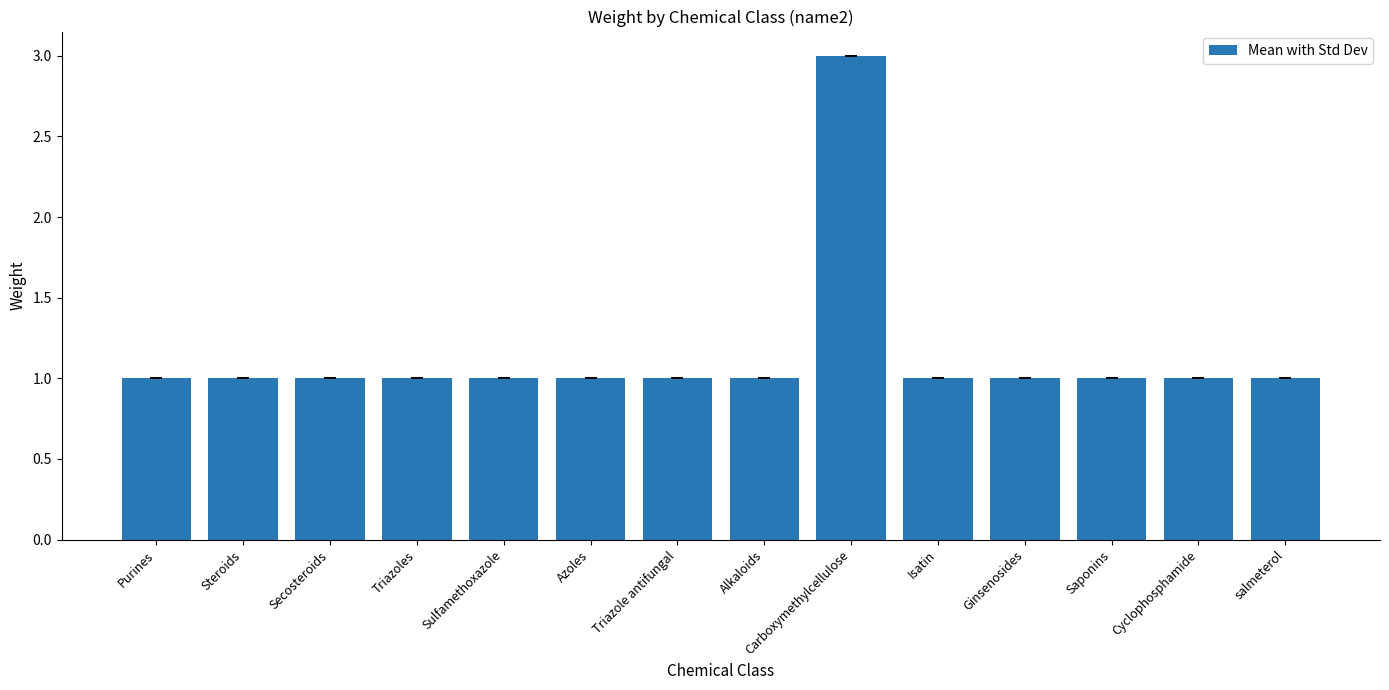

Reading left to right, extract all data points from this chart.

1	1	1	1	1	1	1	1	3	1	1	1	1	1